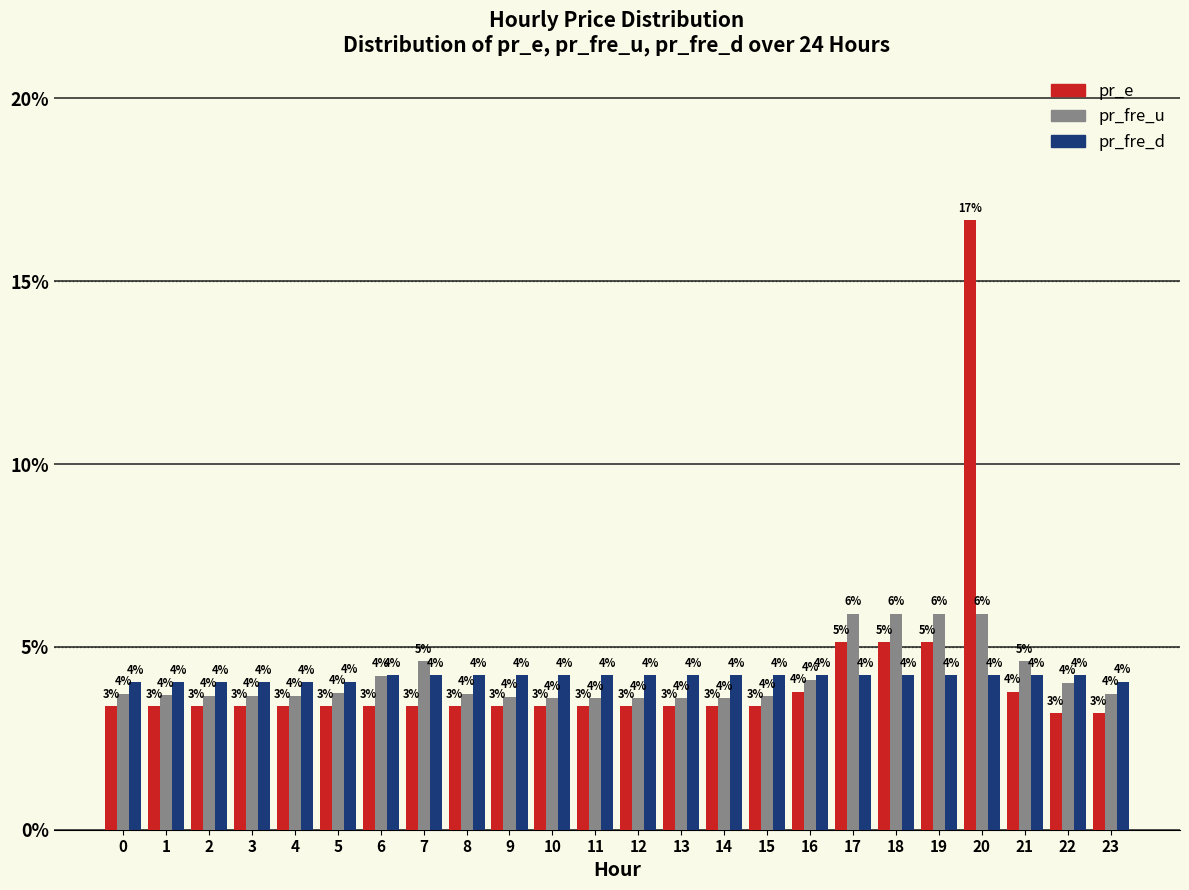

What is the maximum value for pr_fre_u?

5.9